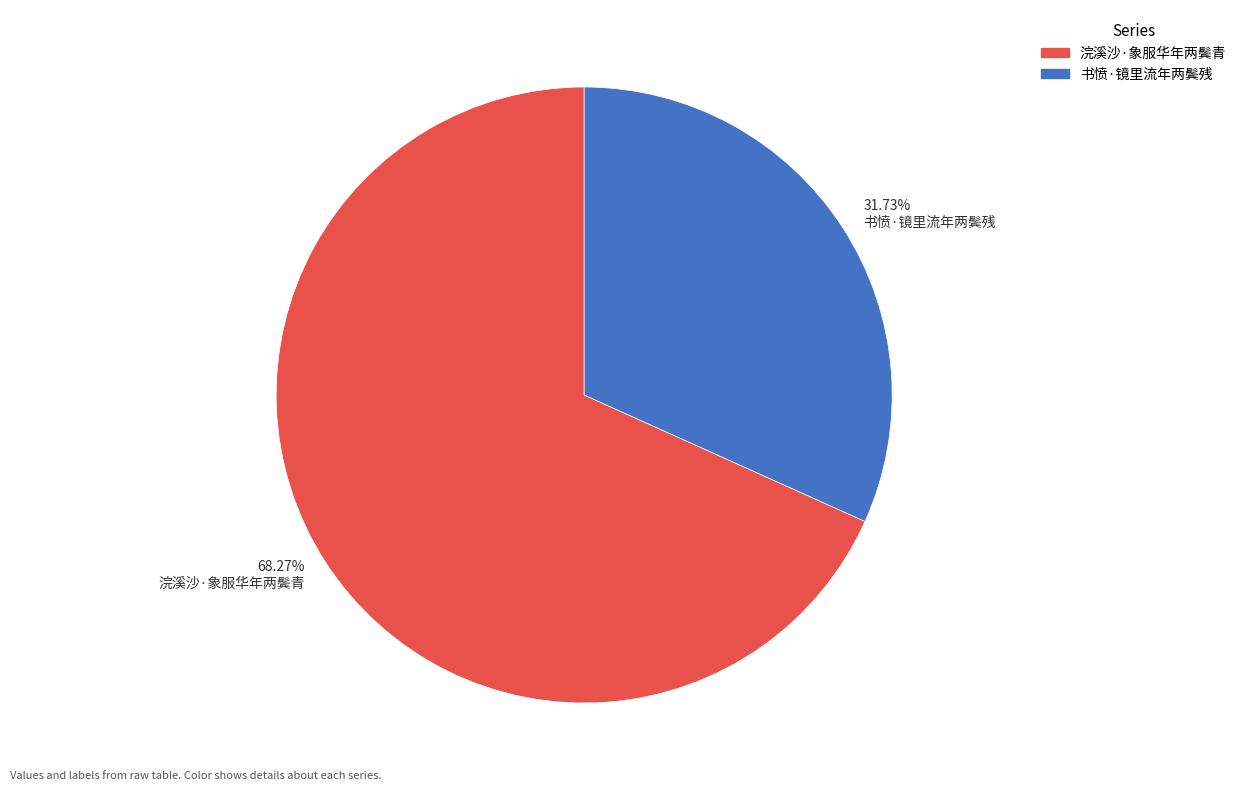

What is the ratio of the value at 68.27% 浣溪沙·象服华年两鬓青 to the value at 31.73% 书愤·镜里流年两鬓残?

2.2